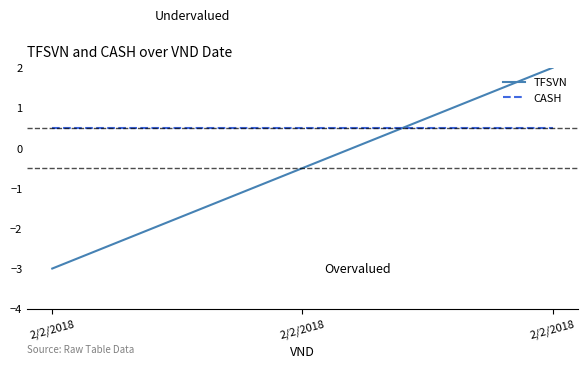

At 2/2/2018, list the series in order from largest to smallest.

CASH, TFSVN